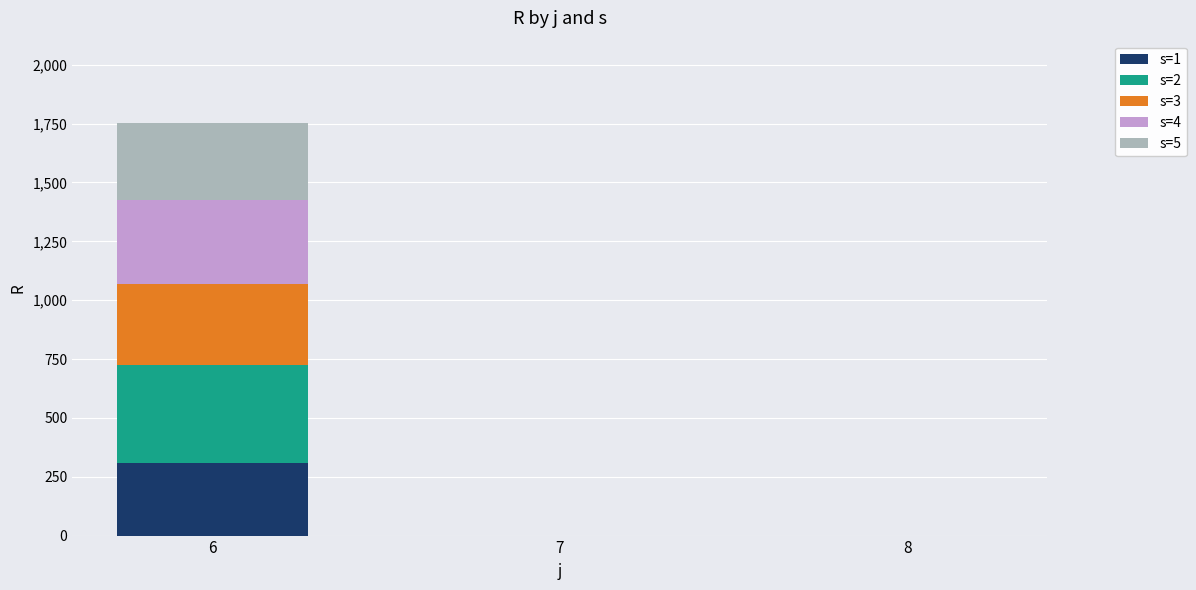

The value of s=1 at 6 is 310. True or false?

True